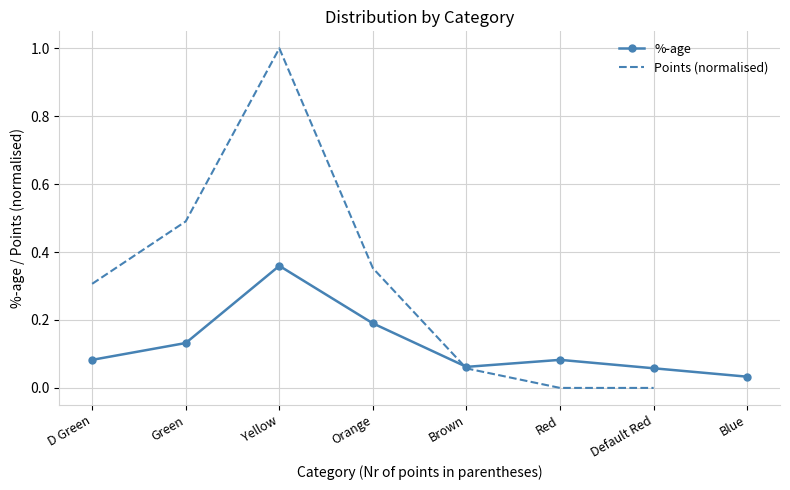

What is the label of the 8th point from the right?

D Green